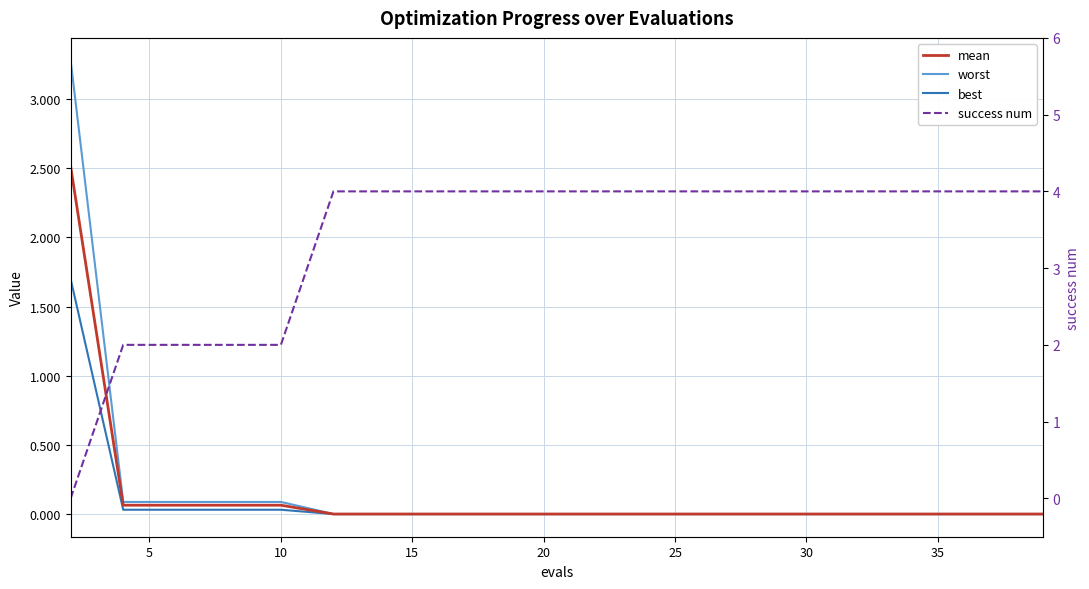

What is the label of the 13th point from the right?

35